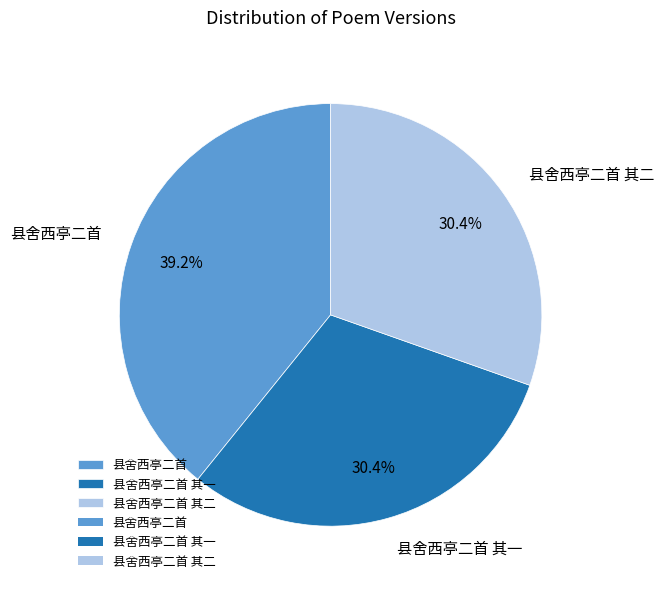

How many slices are in this pie chart?

3